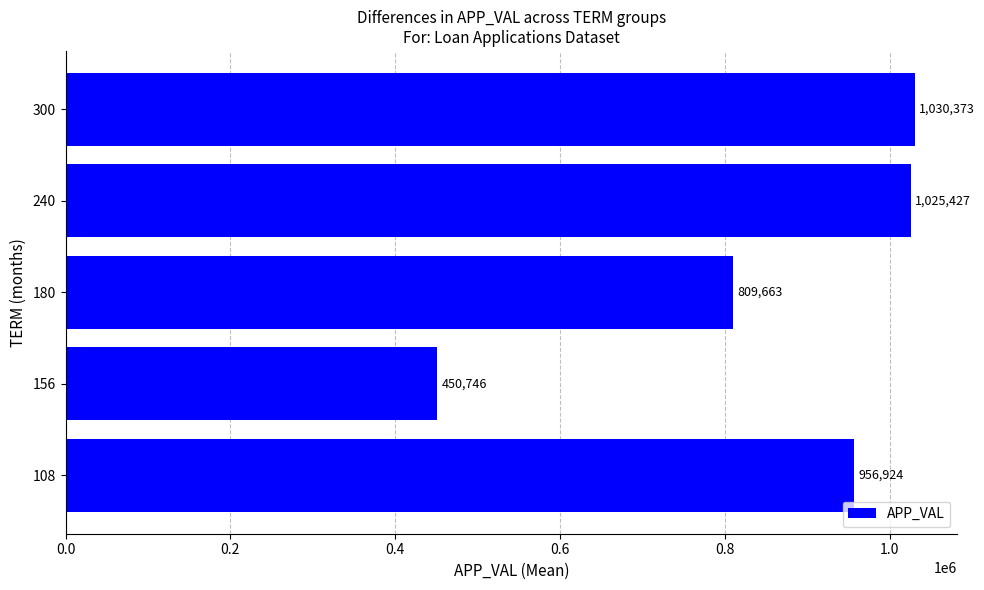

List the labels in order of value, largest first.

300, 240, 108, 180, 156